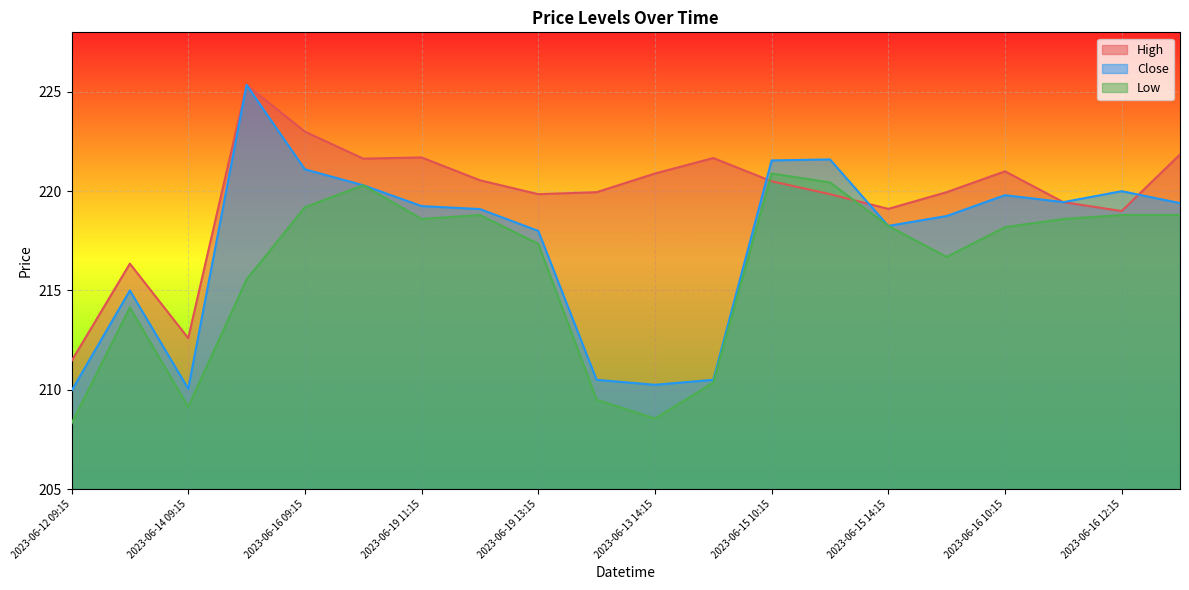

In High, how many points are lower than both neighbors (excluding endpoints)?

5